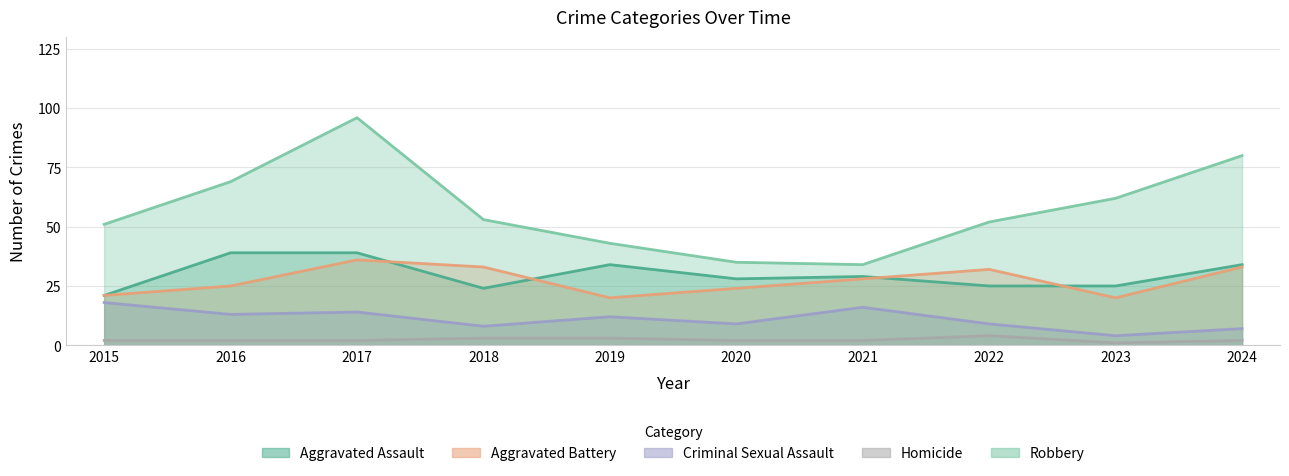

True or false: Aggravated Assault and Criminal Sexual Assault intersect in this chart.

False